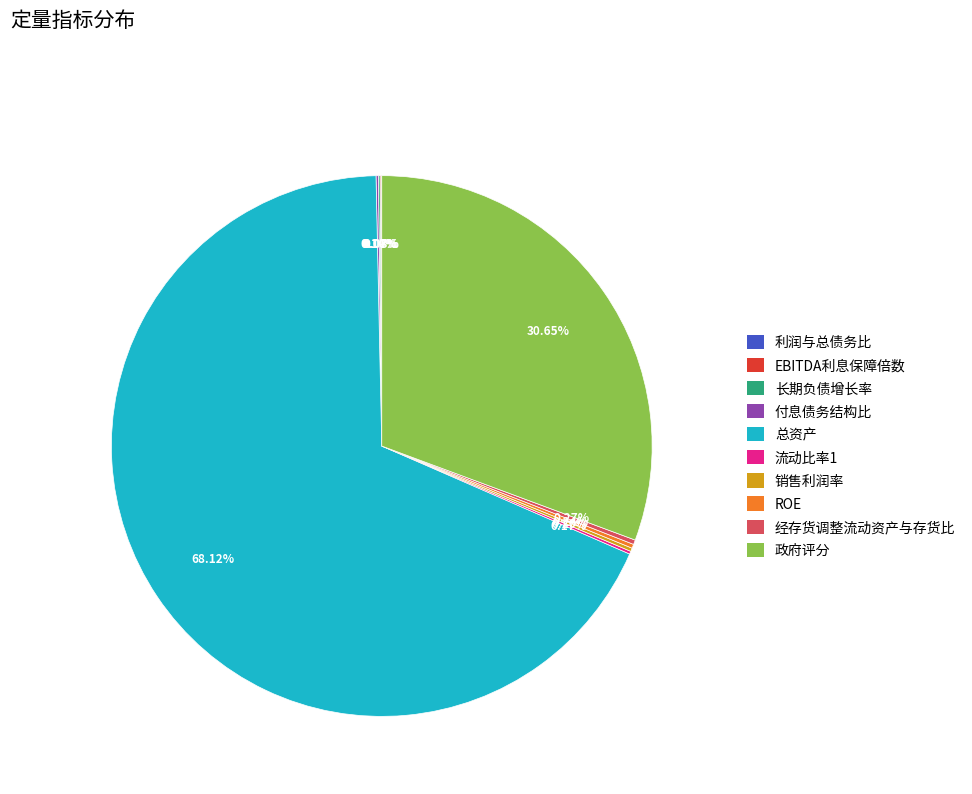

What is the majority slice?

总资产